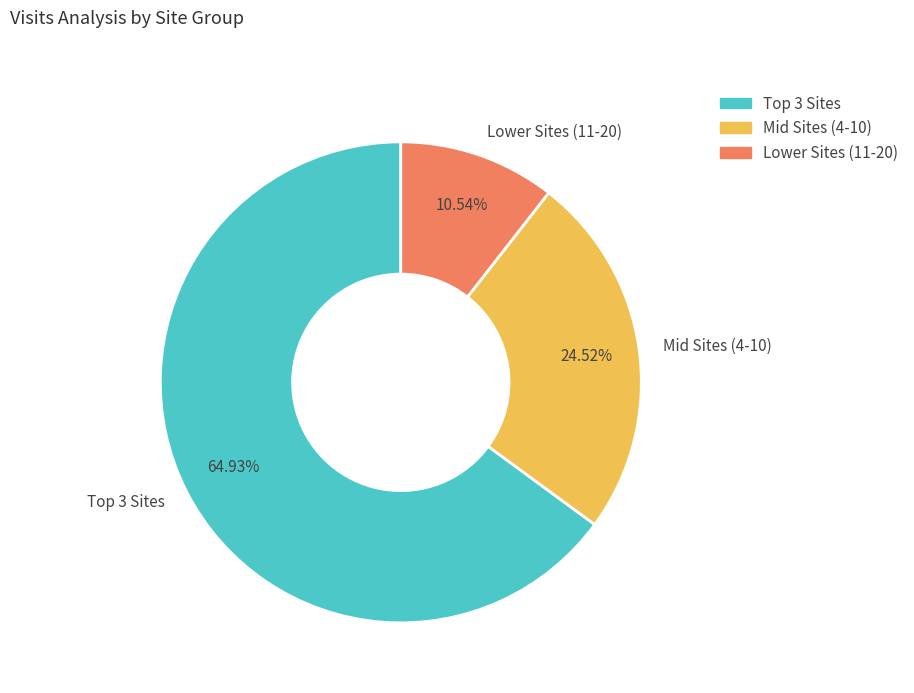

What is the smallest slice in the pie chart?

Lower Sites (11-20)